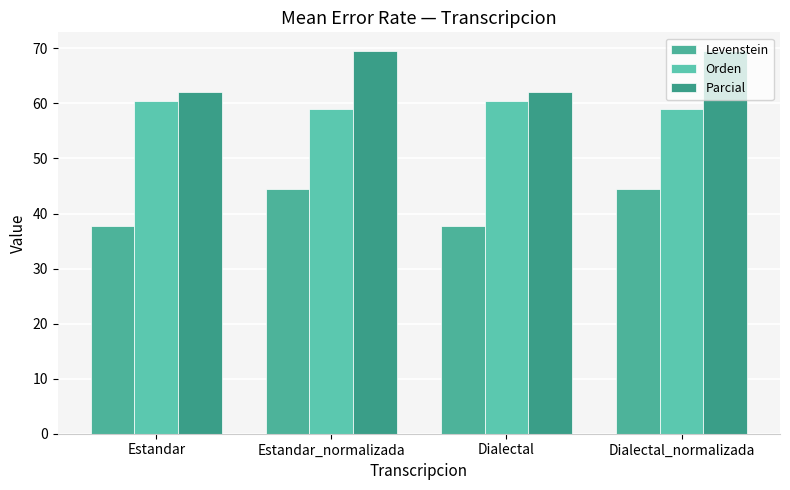

Reading left to right, transcribe all the data shown in this chart.

Levenstein: 37.7	44.5	37.7	44.5
Orden: 60.4	58.9	60.4	58.9
Parcial: 62.2	69.4	62.2	69.4